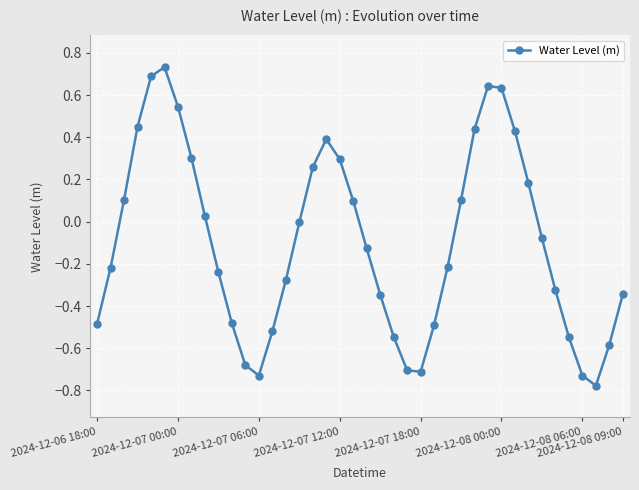

How many interior local valleys (lower than both neighbors) does the data have?

3